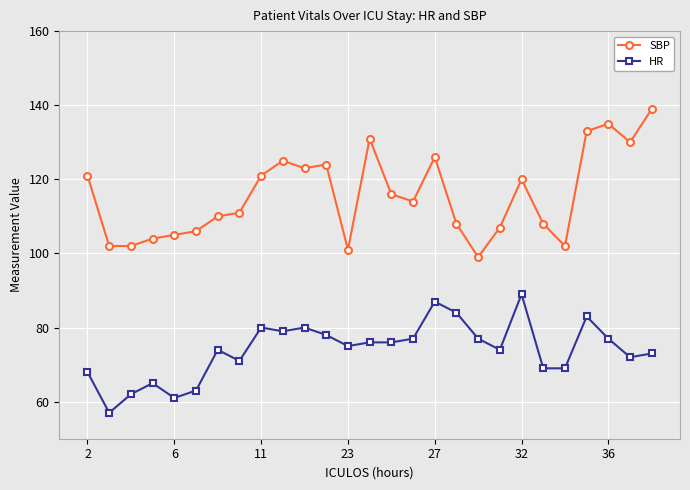

Which series has the widest spread of values?

SBP